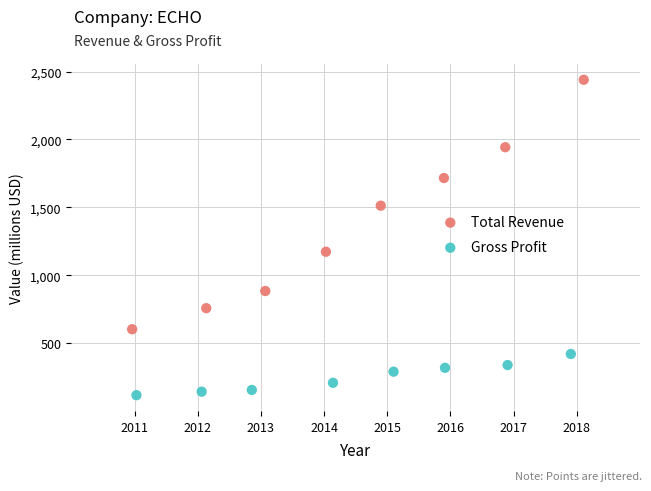

Which series contains the lowest Y value?

Gross Profit